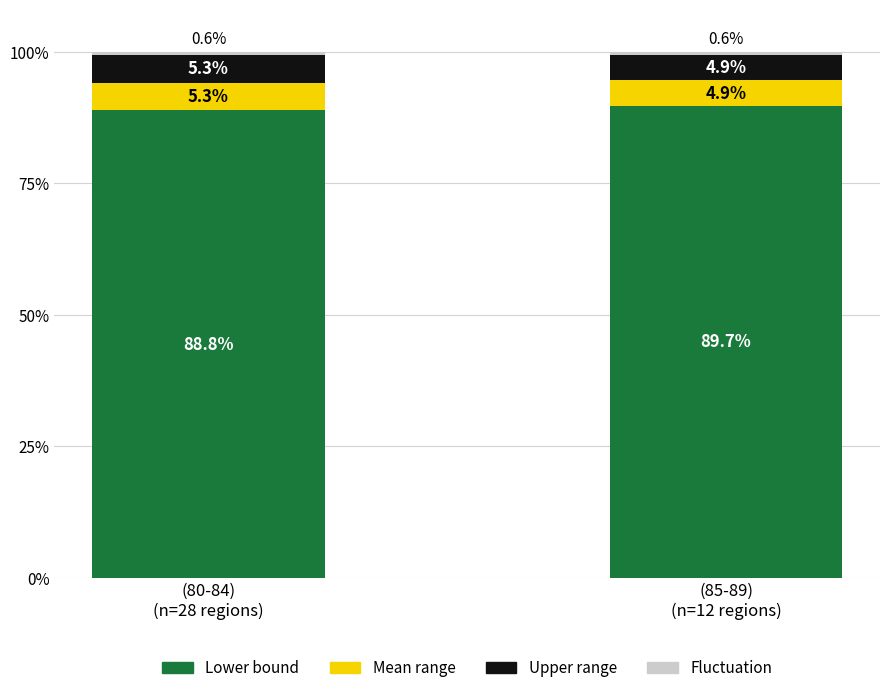

What is the sum of all Lower bound values?

178.5